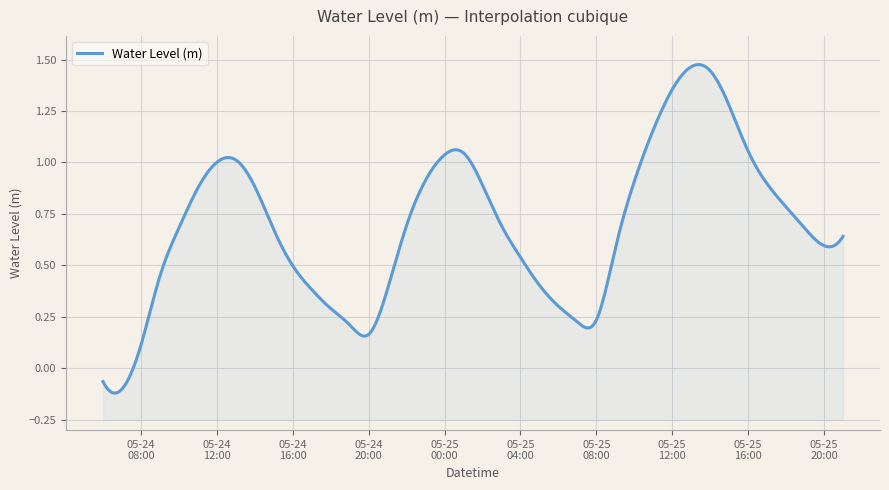

Reading right to left, extract all data points from this chart.

2024-05-25 21:00:00=0.6	2024-05-25 20:00:00=0.6	2024-05-25 19:00:00=0.7	2024-05-25 18:00:00=0.8	2024-05-25 17:00:00=0.9	2024-05-25 16:00:00=1.1	2024-05-25 15:00:00=1.3	2024-05-25 14:00:00=1.4	2024-05-25 13:00:00=1.5	2024-05-25 12:00:00=1.4	2024-05-25 11:00:00=1.2	2024-05-25 10:00:00=0.9	2024-05-25 09:00:00=0.6	2024-05-25 08:00:00=0.2	2024-05-25 07:00:00=0.2	2024-05-25 06:00:00=0.3	2024-05-25 05:00:00=0.4	2024-05-25 04:00:00=0.5	2024-05-25 03:00:00=0.7	2024-05-25 02:00:00=0.9	2024-05-25 01:00:00=1.0	2024-05-25 00:00:00=1.0	2024-05-24 23:00:00=0.9	2024-05-24 22:00:00=0.7	2024-05-24 21:00:00=0.4	2024-05-24 20:00:00=0.2	2024-05-24 19:00:00=0.2	2024-05-24 18:00:00=0.3	2024-05-24 17:00:00=0.4	2024-05-24 16:00:00=0.5	2024-05-24 15:00:00=0.7	2024-05-24 14:00:00=0.9	2024-05-24 13:00:00=1.0	2024-05-24 12:00:00=1.0	2024-05-24 11:00:00=0.9	2024-05-24 10:00:00=0.7	2024-05-24 09:00:00=0.4	2024-05-24 08:00:00=0.1	2024-05-24 07:00:00=-0.1	2024-05-24 06:00:00=-0.1